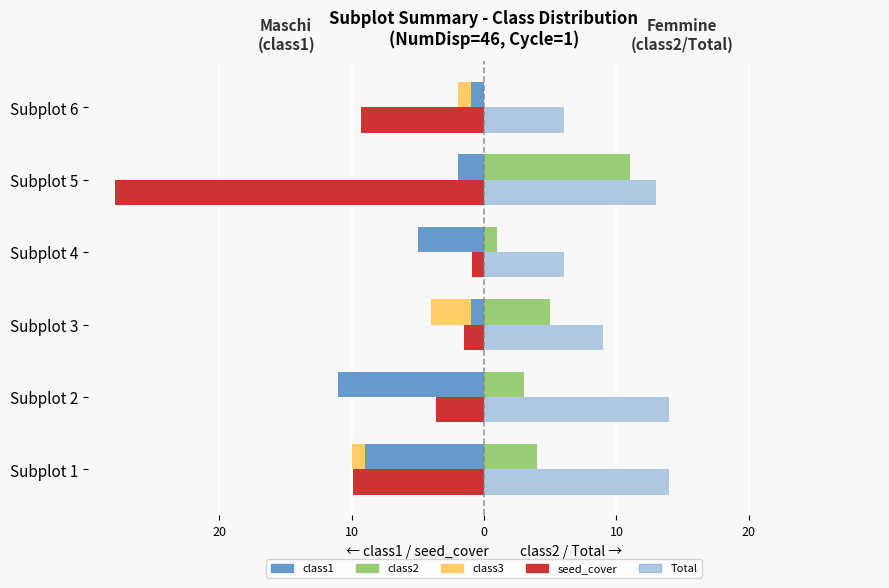

What is the label of the 2nd bar from the right?

10